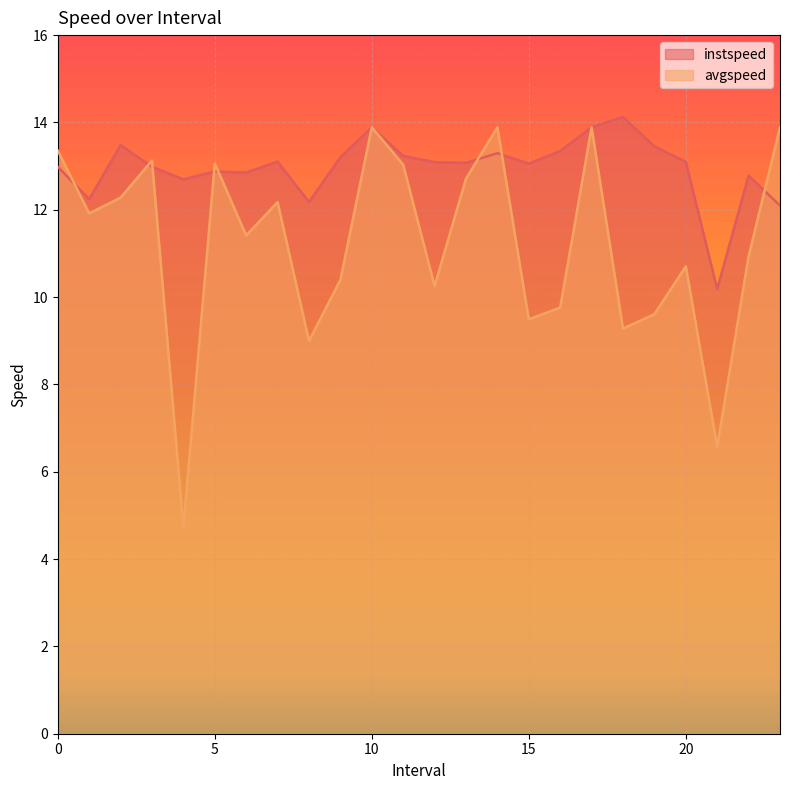

Which label corresponds to the smallest value in the chart?

4